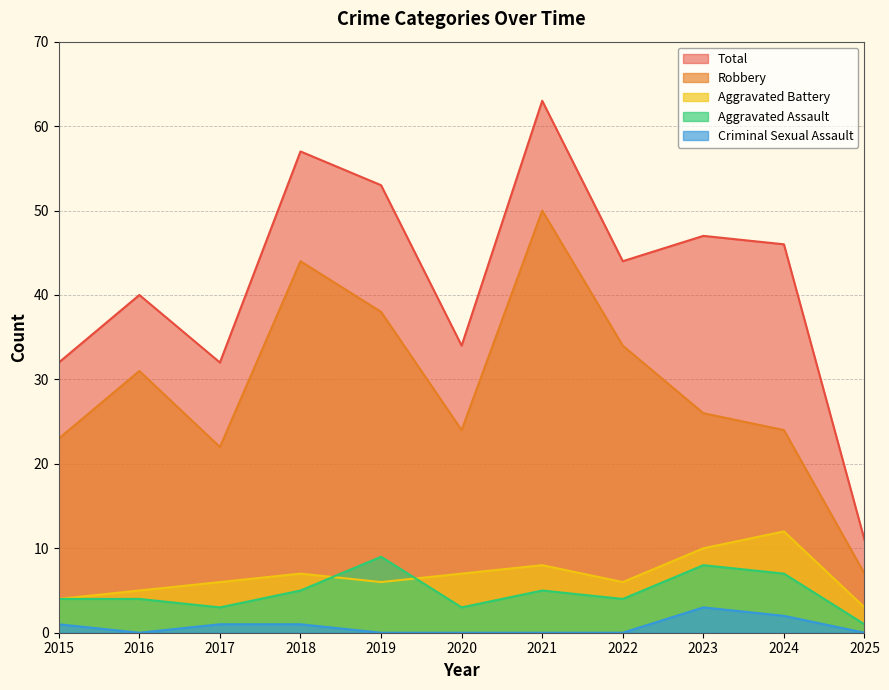

In Robbery, how many points are lower than both neighbors (excluding endpoints)?

2